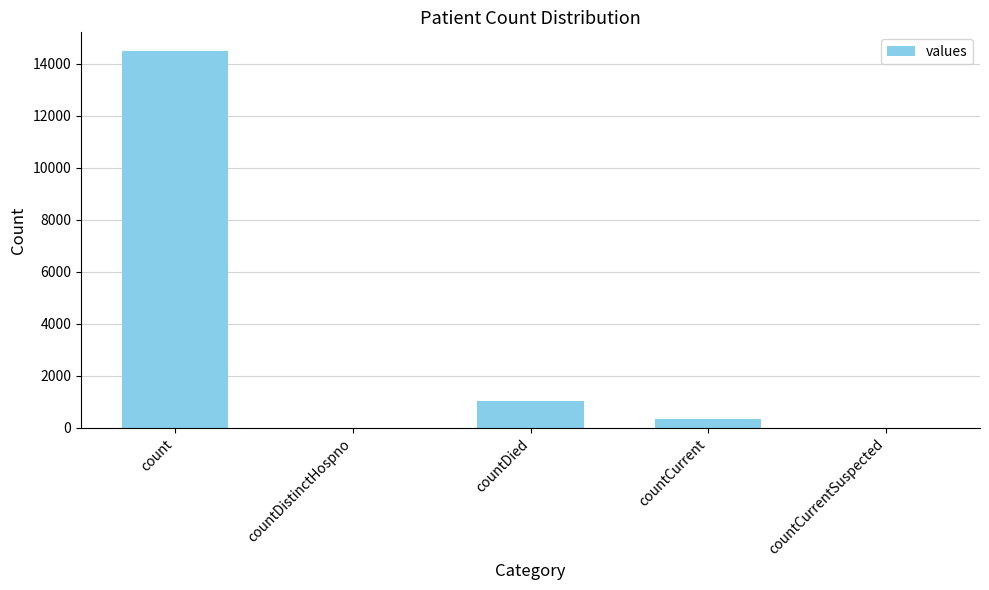

Between count and countDistinctHospno, which is larger?

count